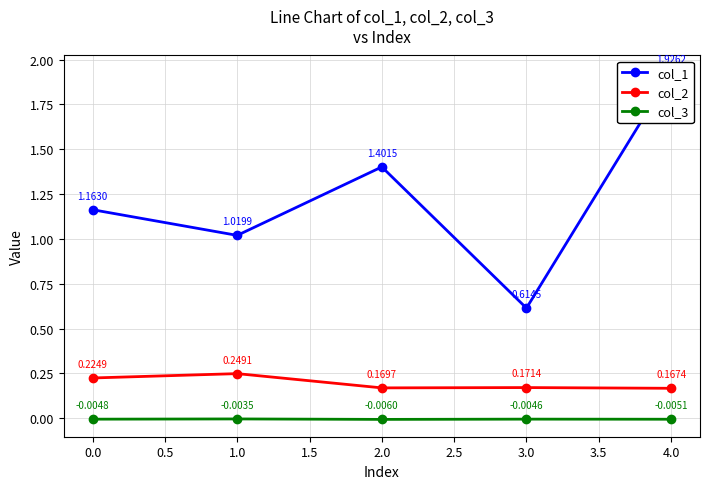

Reading left to right, extract all data points from this chart.

col_1: 1.2	1.0	1.4	0.6	1.9
col_2: 0.2	0.2	0.2	0.2	0.2
col_3: -0.0	-0.0	-0.0	-0.0	-0.0